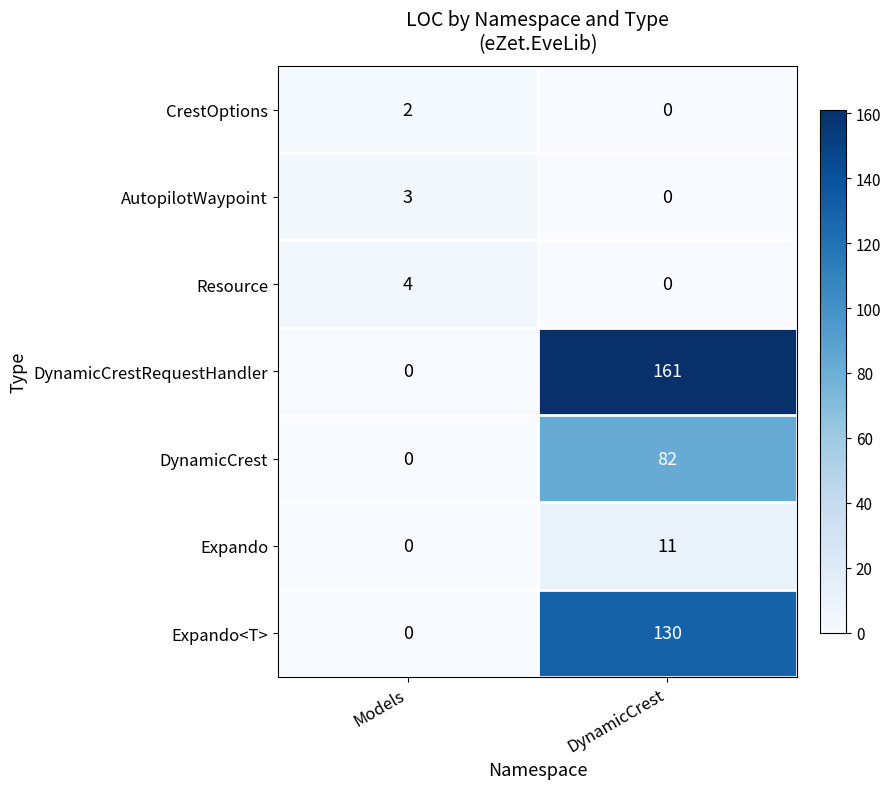

List the labels in order of Expando<T> value, smallest first.

Models, DynamicCrest